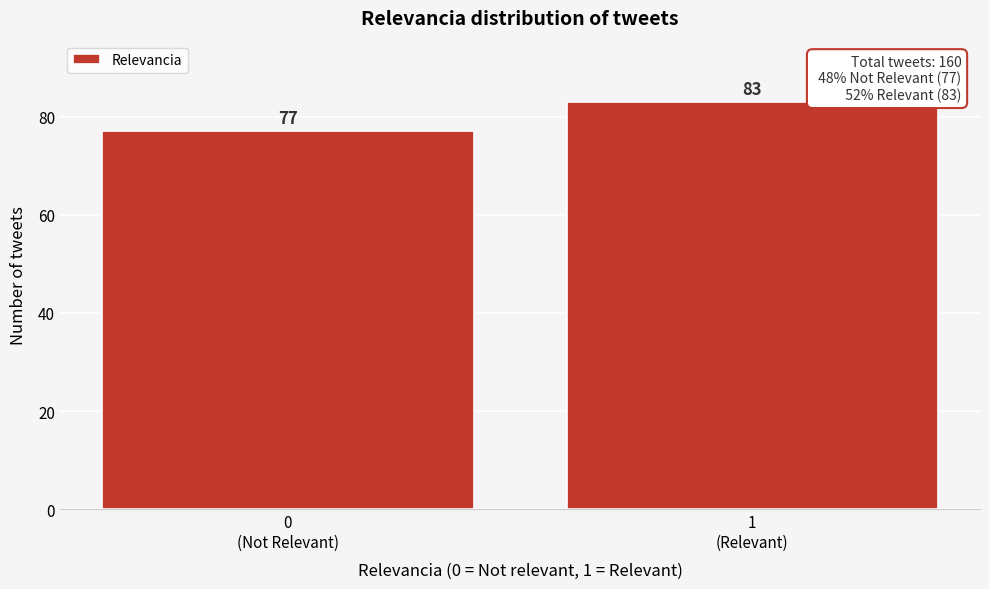

Reading right to left, what are all the values shown in this chart?

83	77